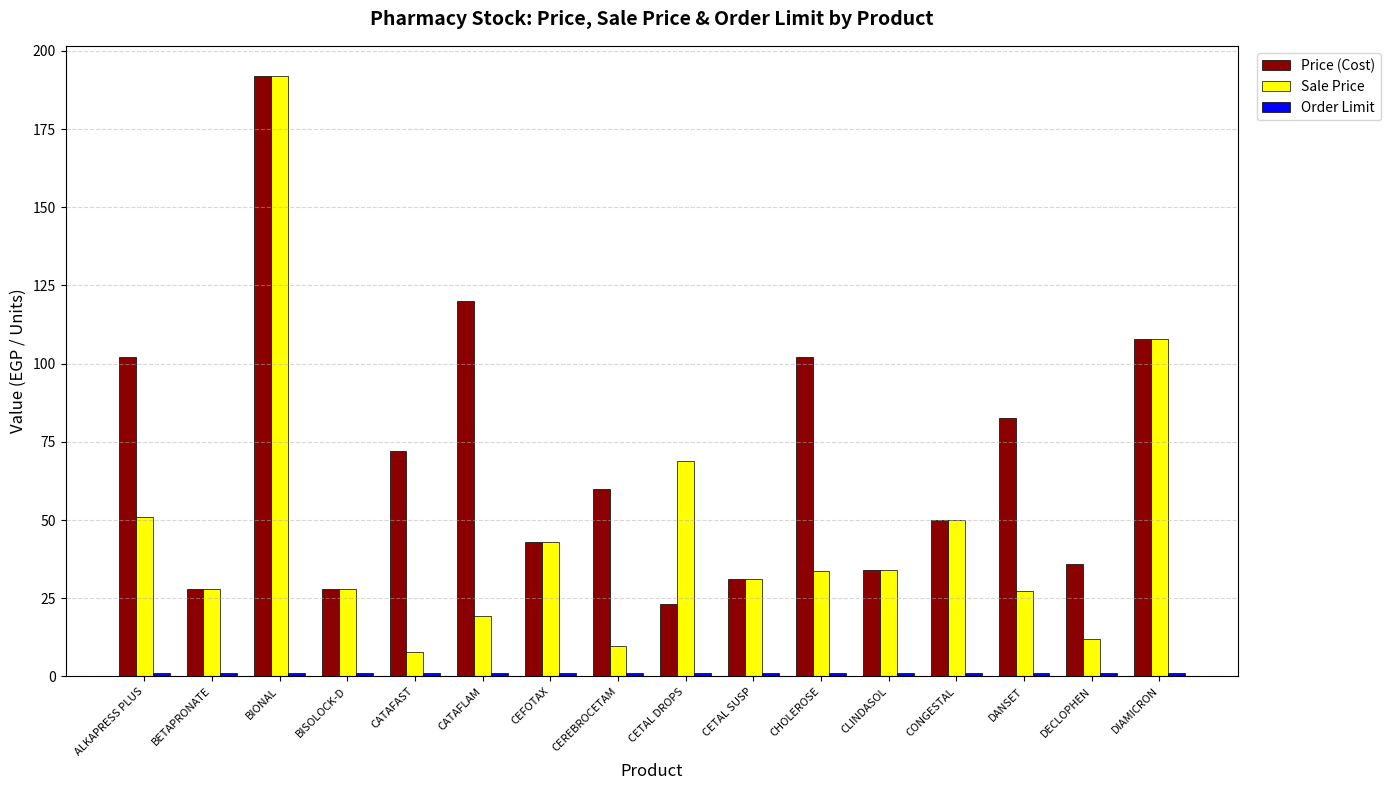

What is the greatest value displayed?

192.0